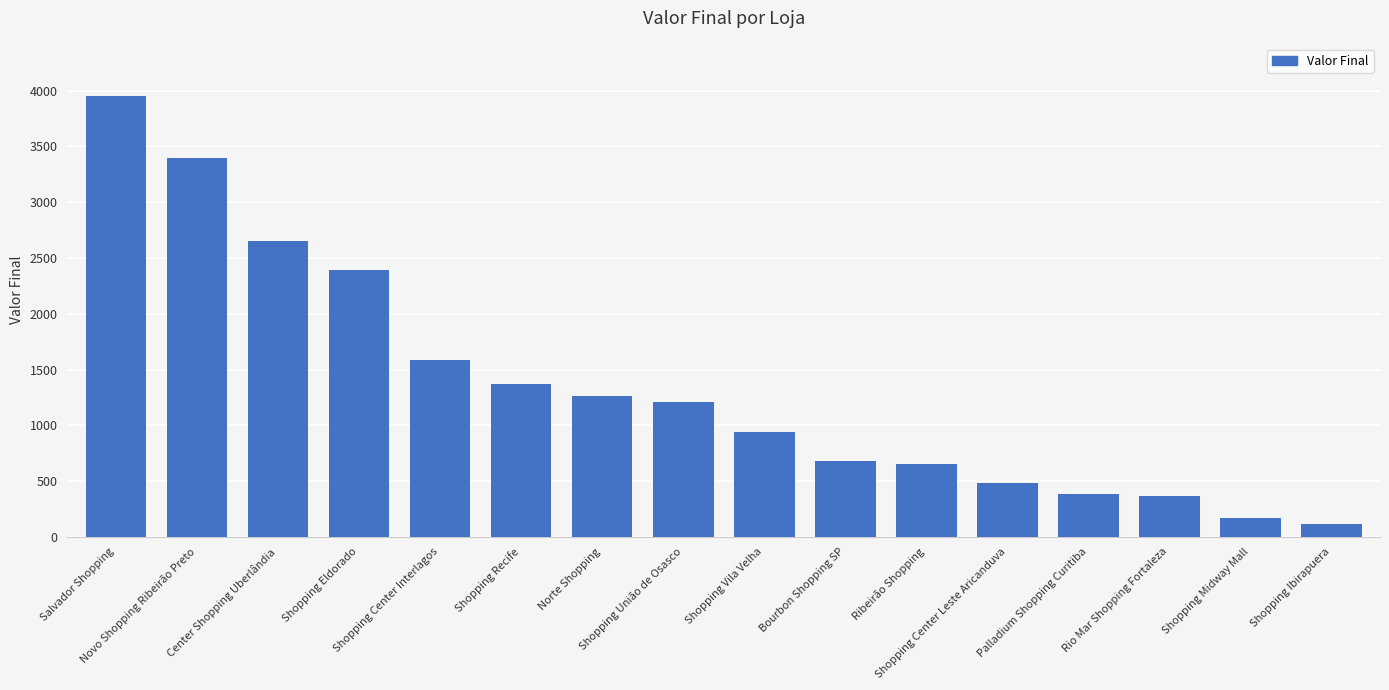

Is it true that the value at Rio Mar Shopping Fortaleza is 368?

True